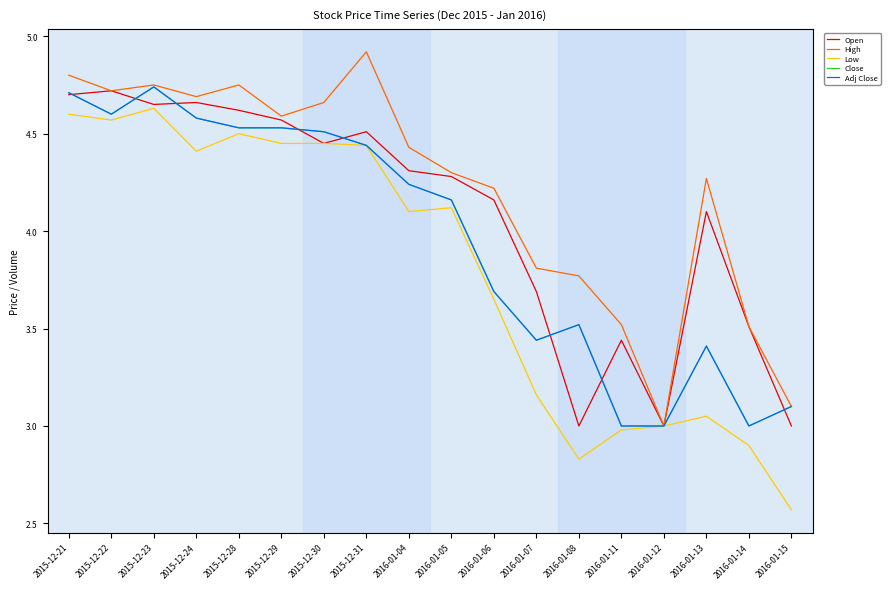

What is the total value across all series at 2016-01-14?

15.9